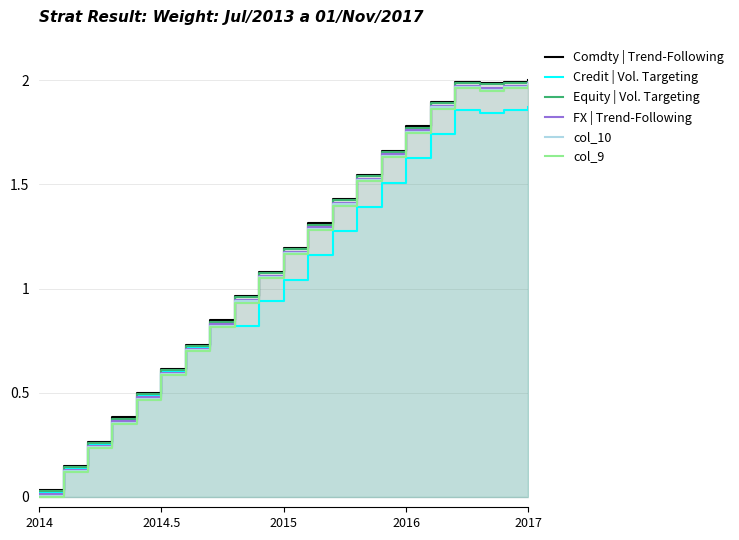

What is the sum of all FX | Trend-Following values?

24.0